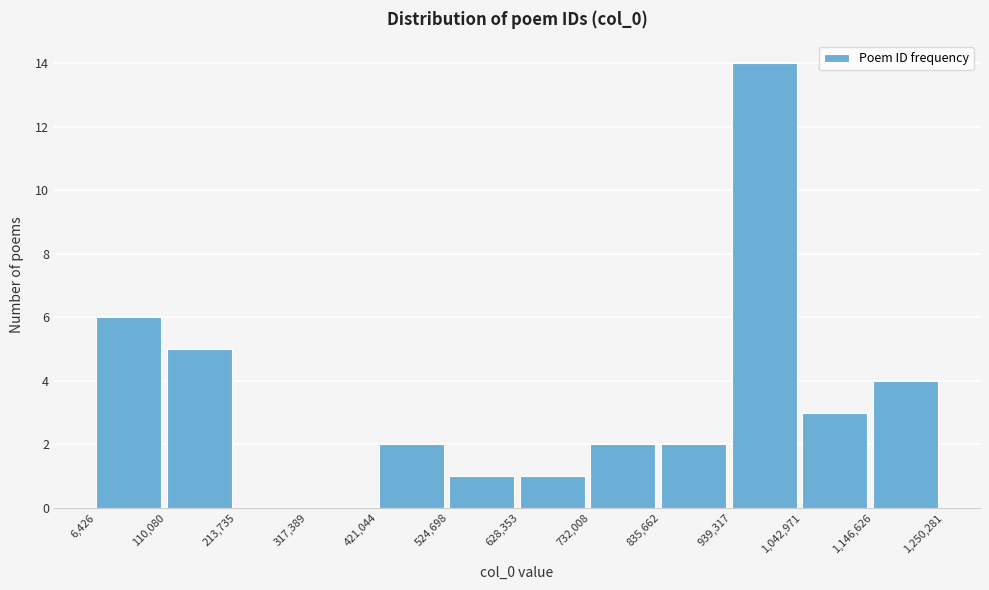

Reading left to right, list every bar in this chart as the range it spans on the x-axis followed by its height. The values are not printed on the chart, so give them approximately, as read against the axis.

6,426 to 110,080: 6
110,080 to 213,735: 5
213,735 to 317,389: 0
317,389 to 421,044: 0
421,044 to 524,698: 2
524,698 to 628,353: 1
628,353 to 732,008: 1
732,008 to 835,662: 2
835,662 to 939,317: 2
939,317 to 1,042,971: 14
1,042,971 to 1,146,626: 3
1,146,626 to 1,250,281: 4